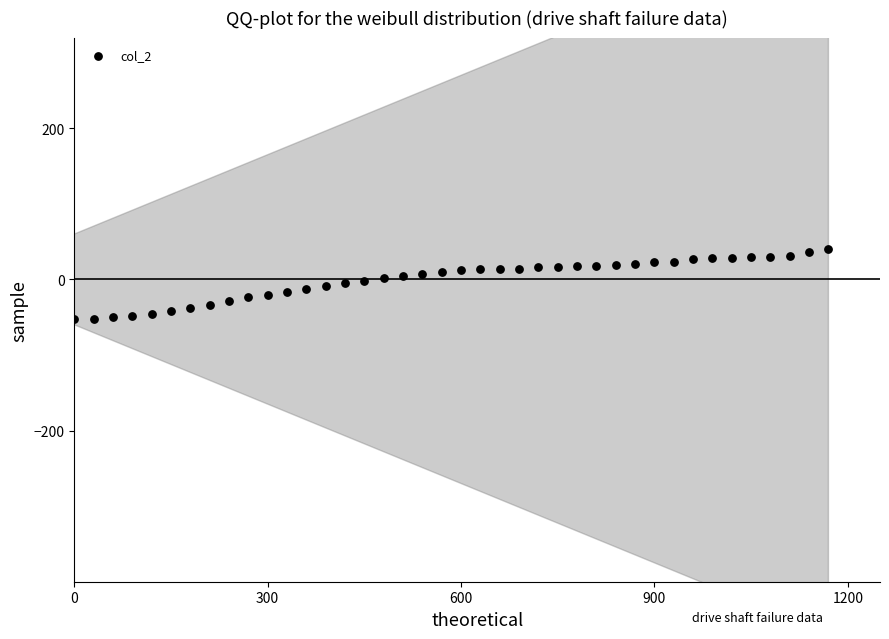

What is the range of X values (max minus min)?

1170.0